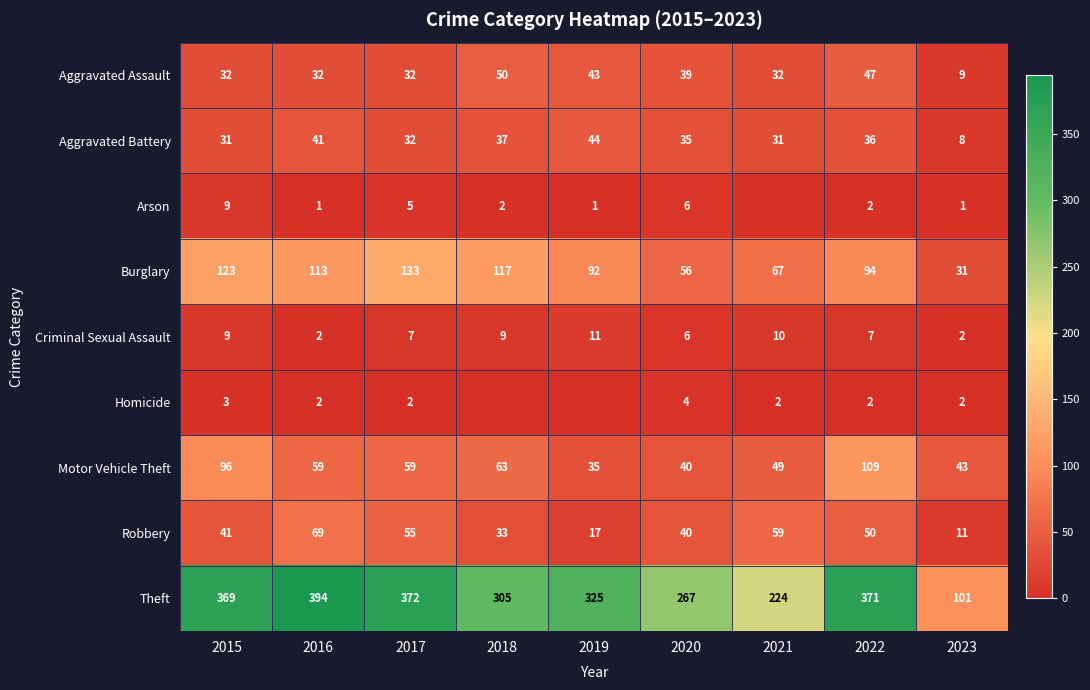

What is the lowest value of the Robbery series?

11